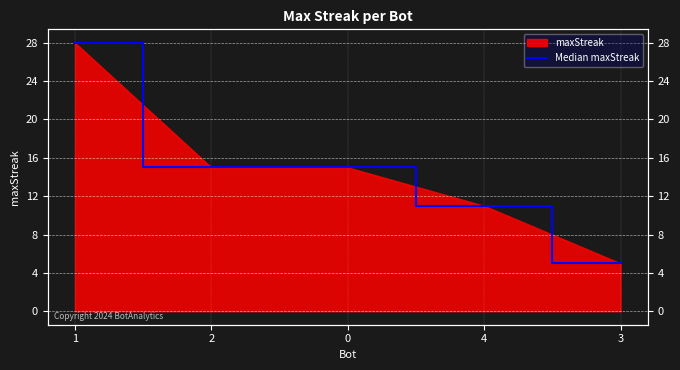

What is the difference between the second highest and minimum values?

10